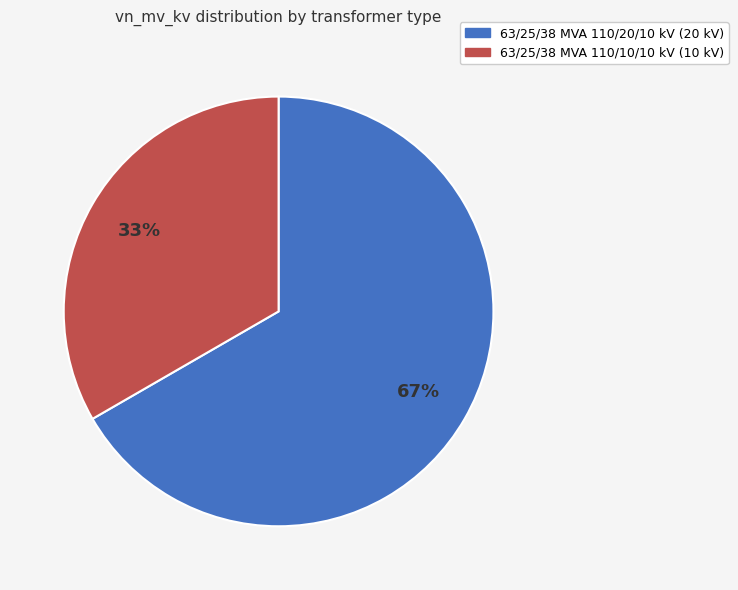

True or false: 63/25/38 MVA 110/10/10 kV accounts for 40% of the total.

False